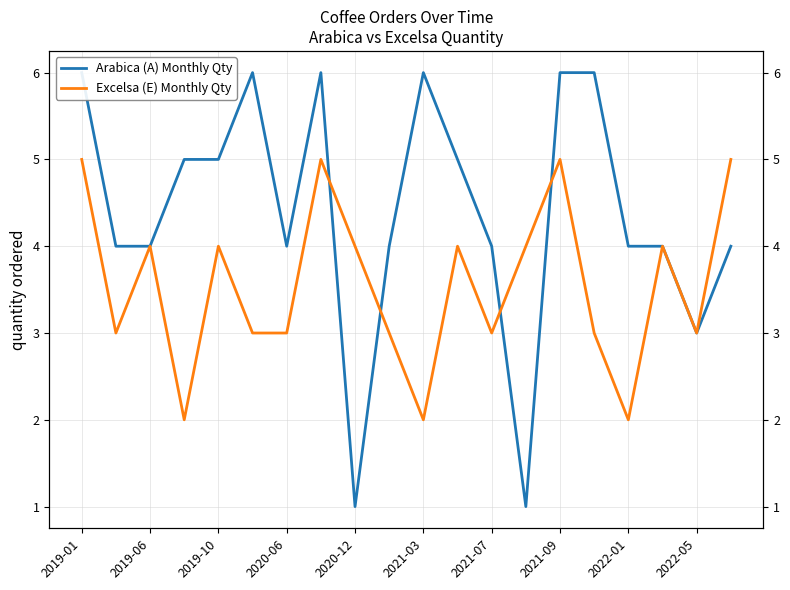

True or false: Arabica (A) Monthly Qty and Excelsa (E) Monthly Qty cross at least once.

True